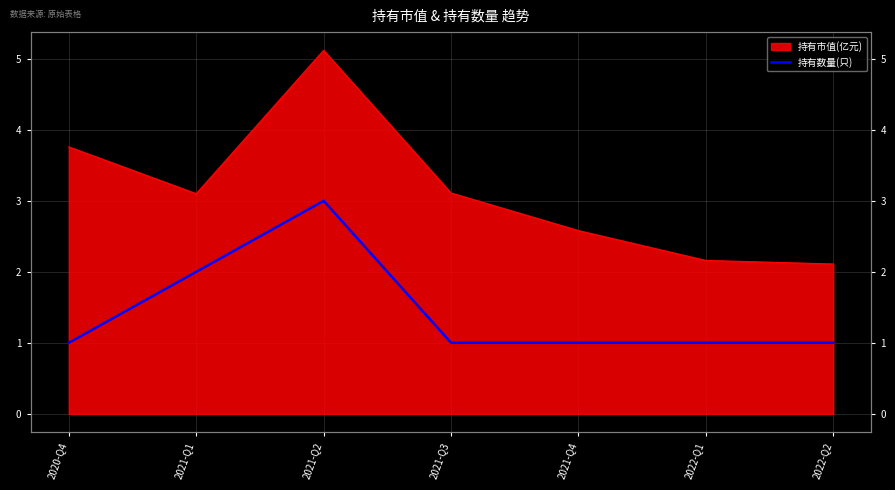

What is the label of the 7th point from the right?

2020-Q4